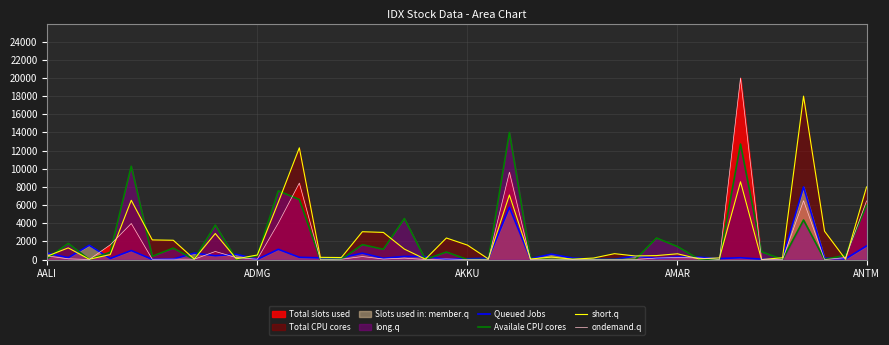

What is the greatest value displayed?

20000.0